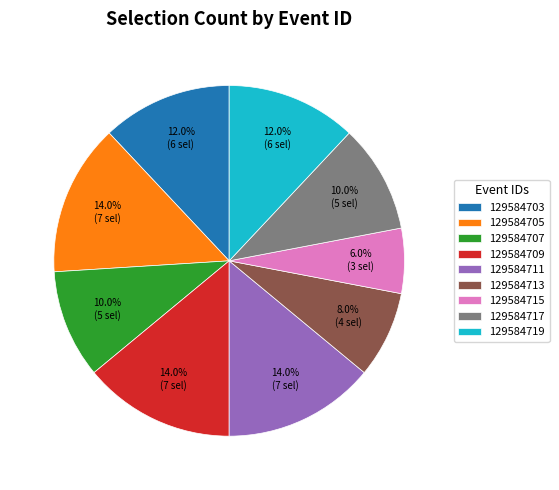

To the nearest percent, what is the difference between the largest and smallest slice percentages?

8%